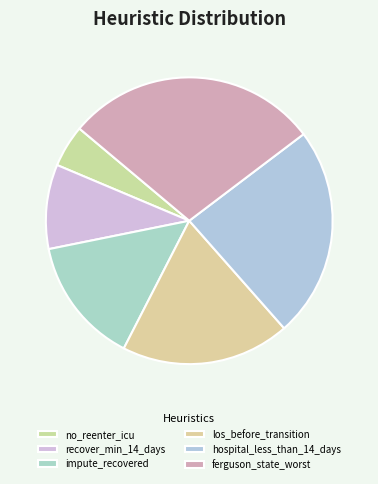

Is the sum of hospital_less_than_14_days and no_reenter_icu greater than half?

No